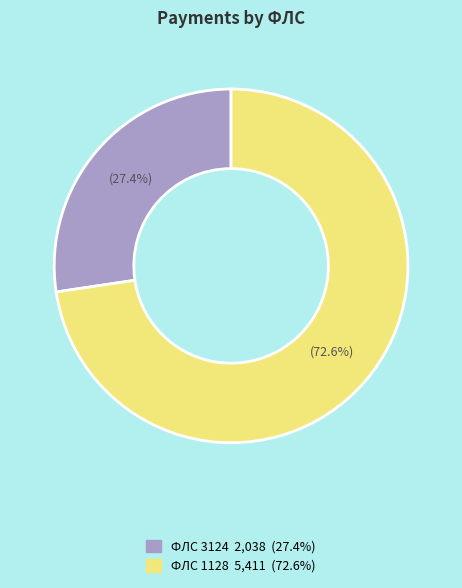

Is there any slice that represents more than half of the pie?

Yes